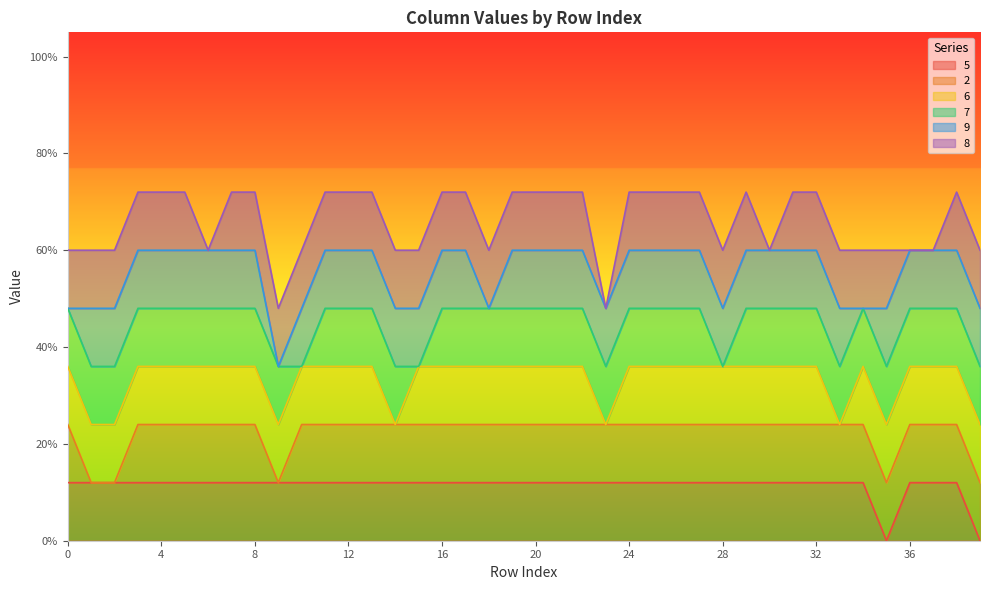

True or false: 6 has a value of 1 at 37.

True